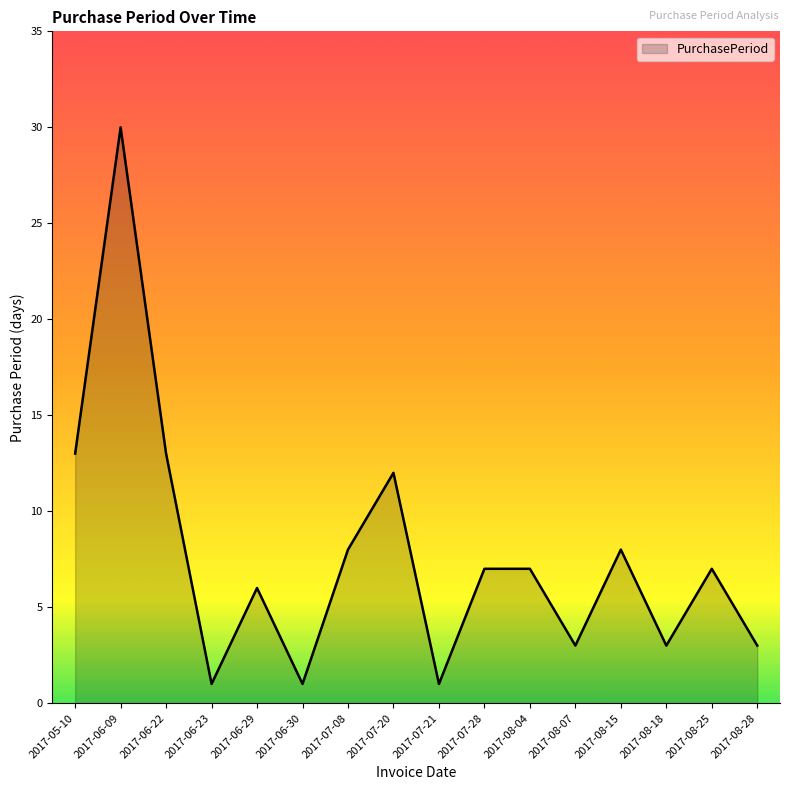

Which label corresponds to the largest value in the chart?

2017-06-09